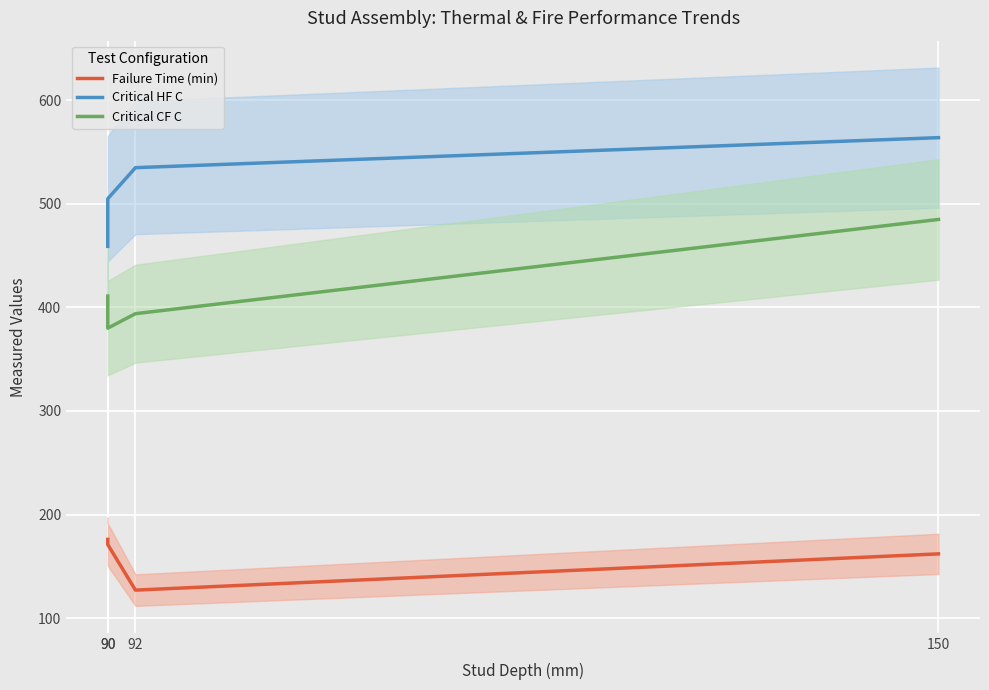

Which series changed the most between 90 and 150?

Critical HF C